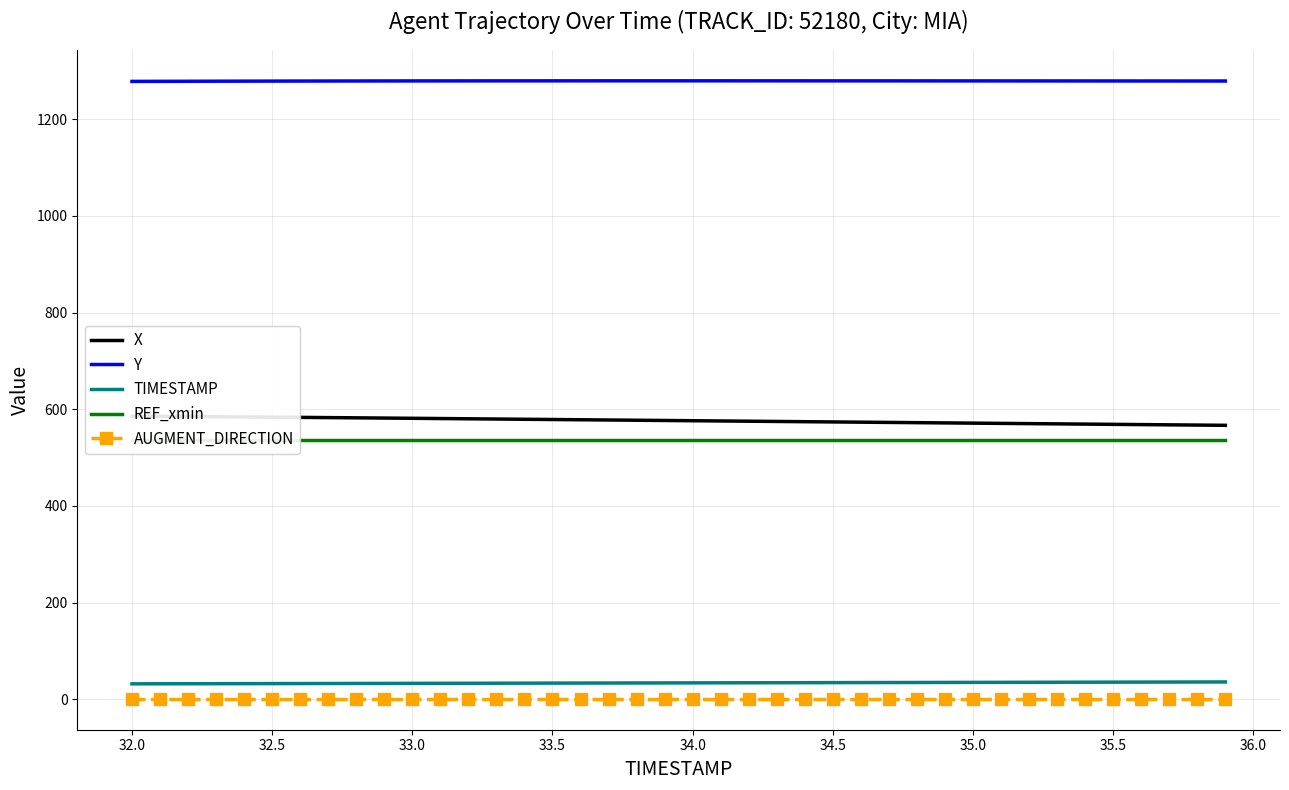

How many interior local peaks does the Y series have?

1